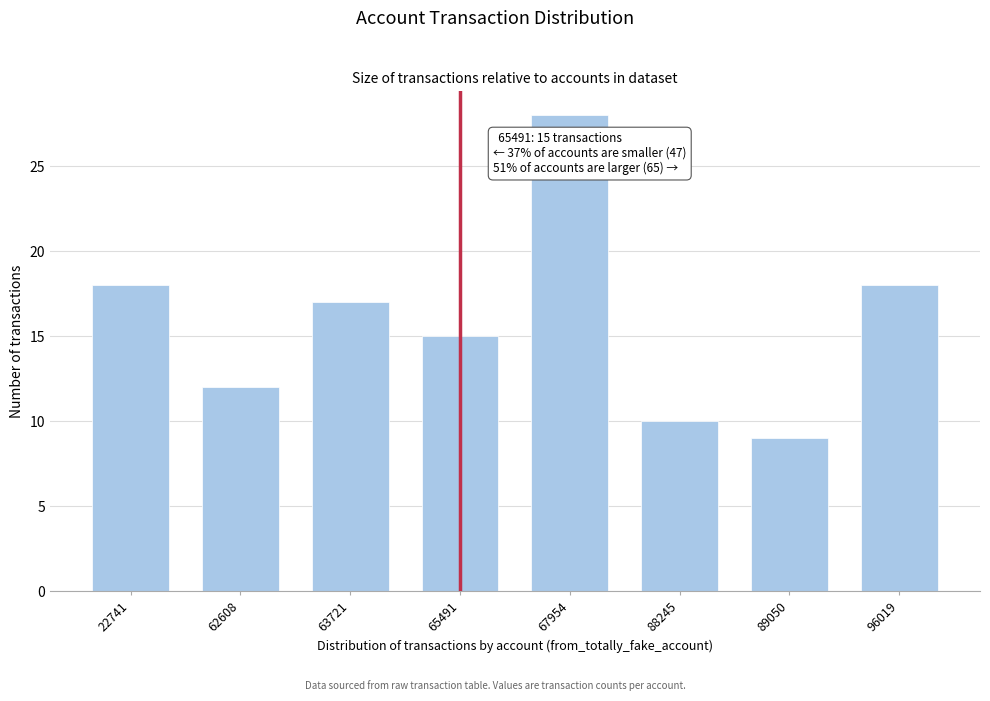

Reading left to right, list all the values displayed in this chart.

18	12	17	15	28	10	9	18